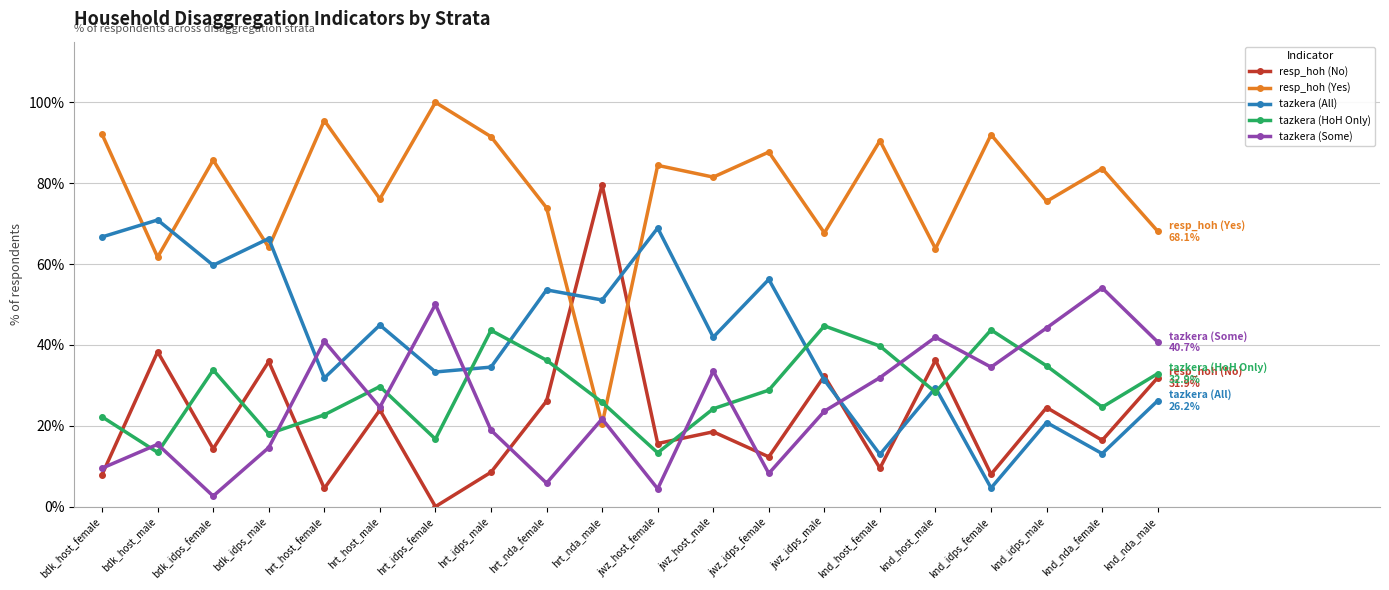

What is the spread (max minus min) of values at hrt_host_female?

91.0